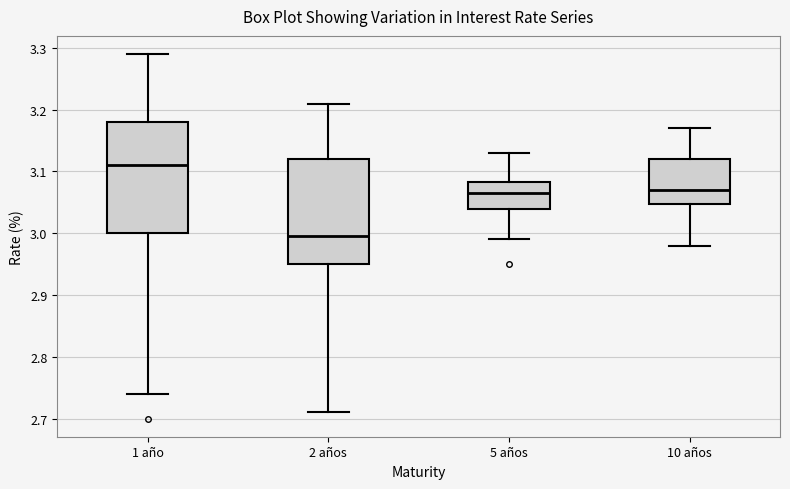

Which box's median line is the lowest?

2 años